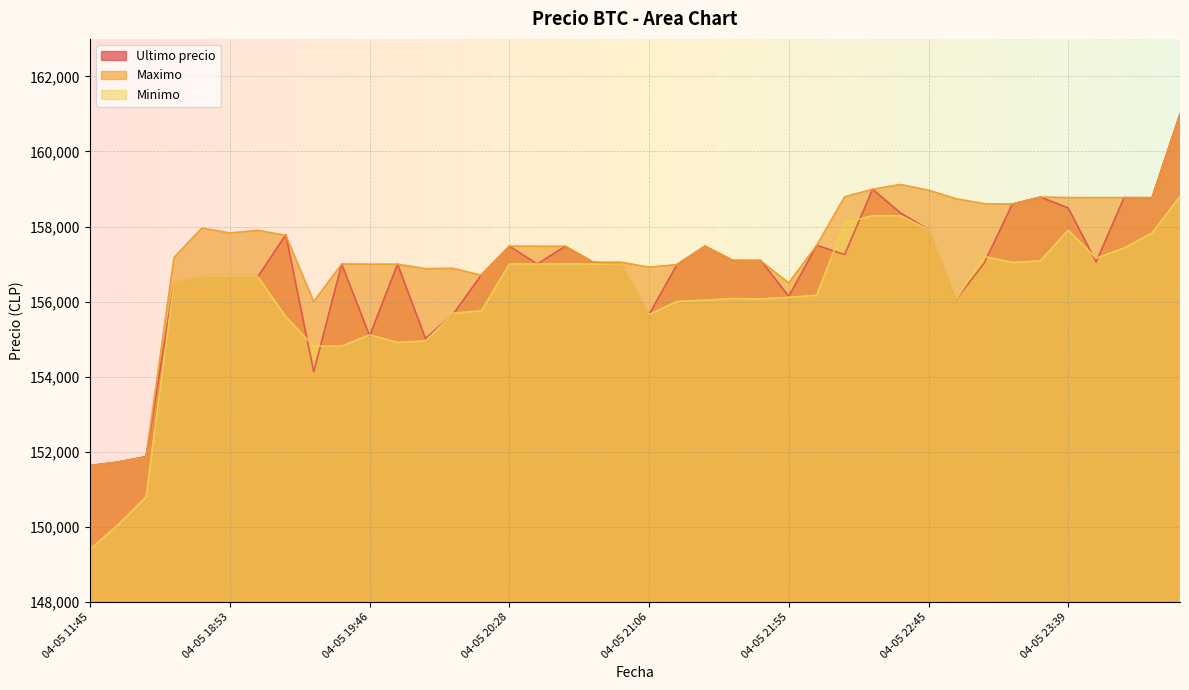

What is the value of the Ultimo precio point at the 26th from the left?

156141